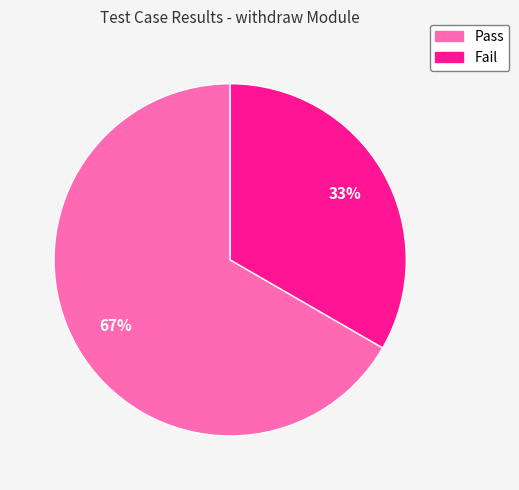

Between Pass and Fail, which is larger?

Pass